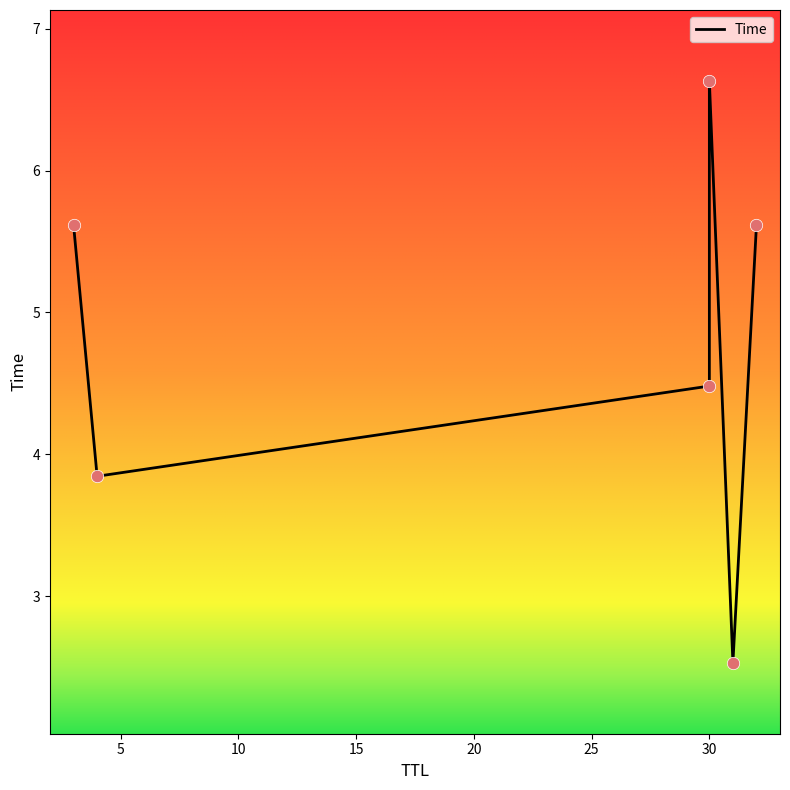

Which has a higher value, 4 or 30?

30